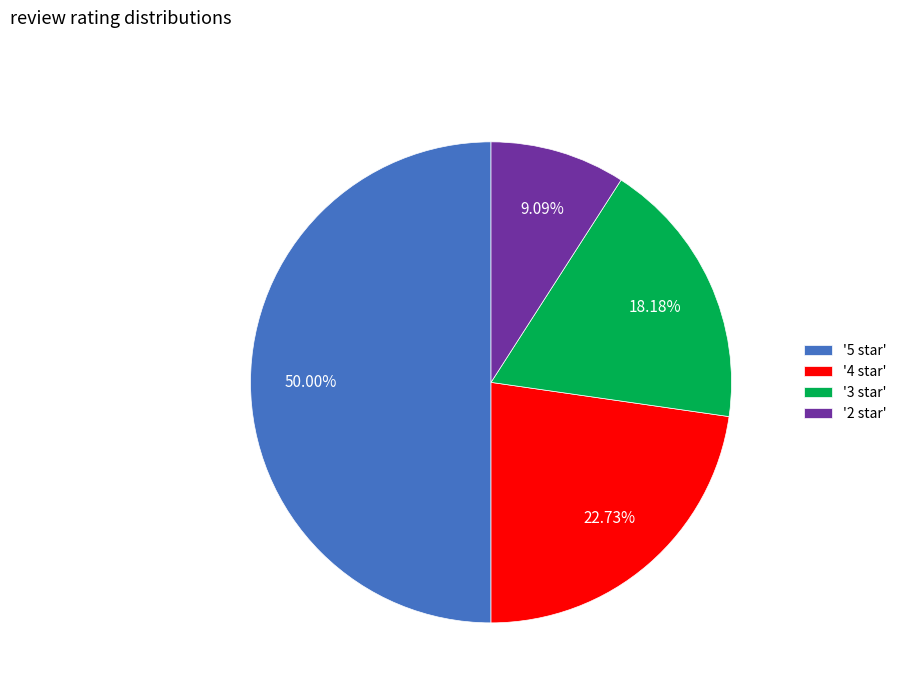

Which category has the smallest portion of the pie?

'2 star'